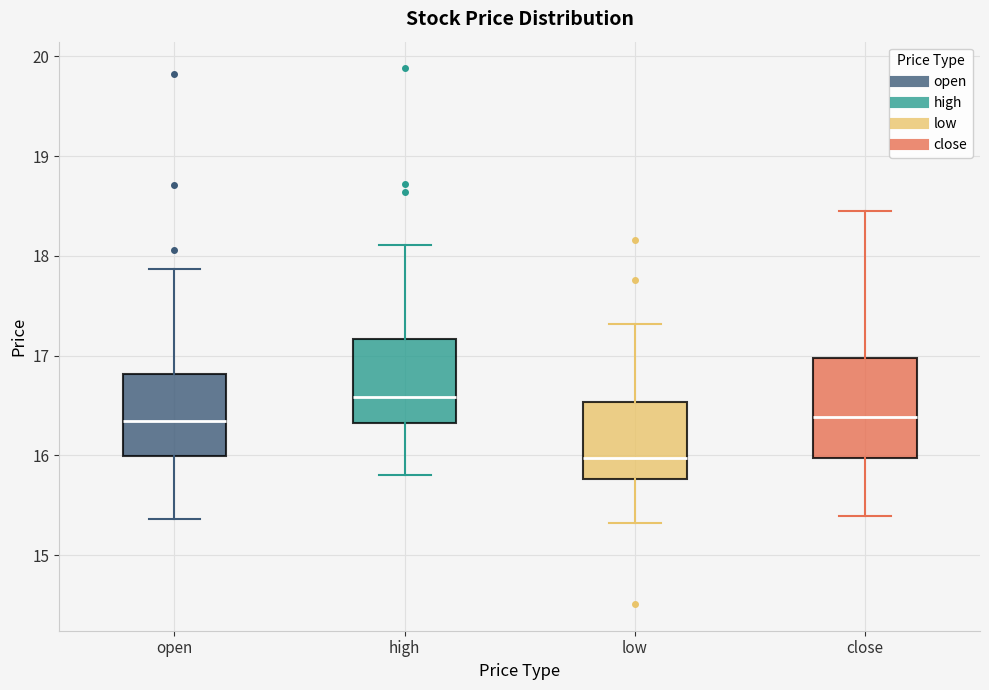

Which box has the lowest median line?

low